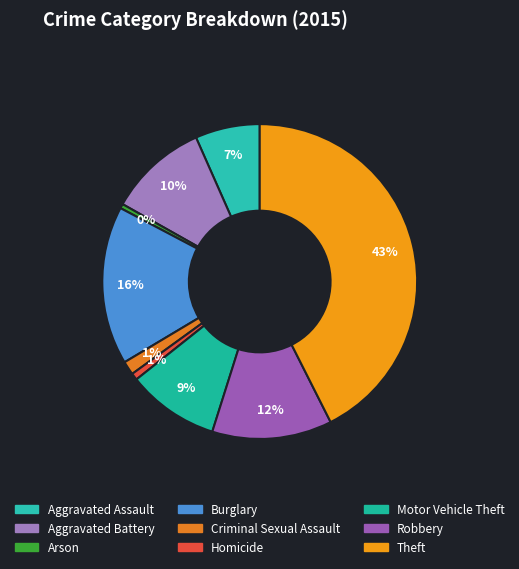

How many slices are in this pie chart?

9